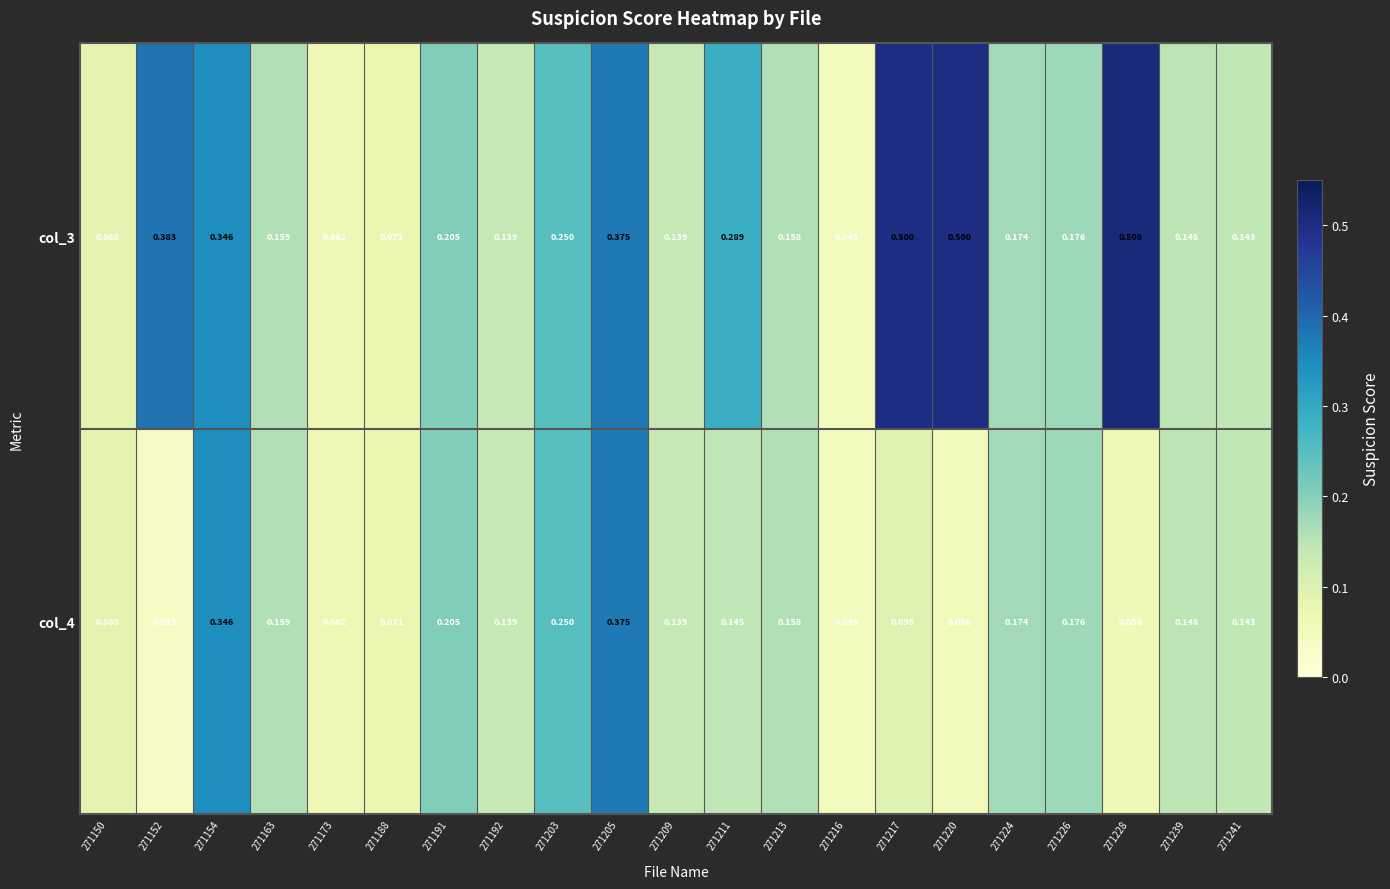

How many categories are shown in the chart?

21